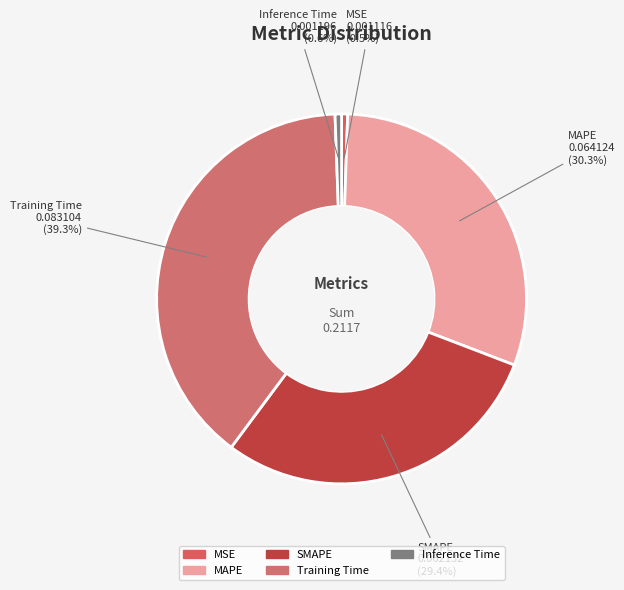

Which slice is the largest?

Training Time